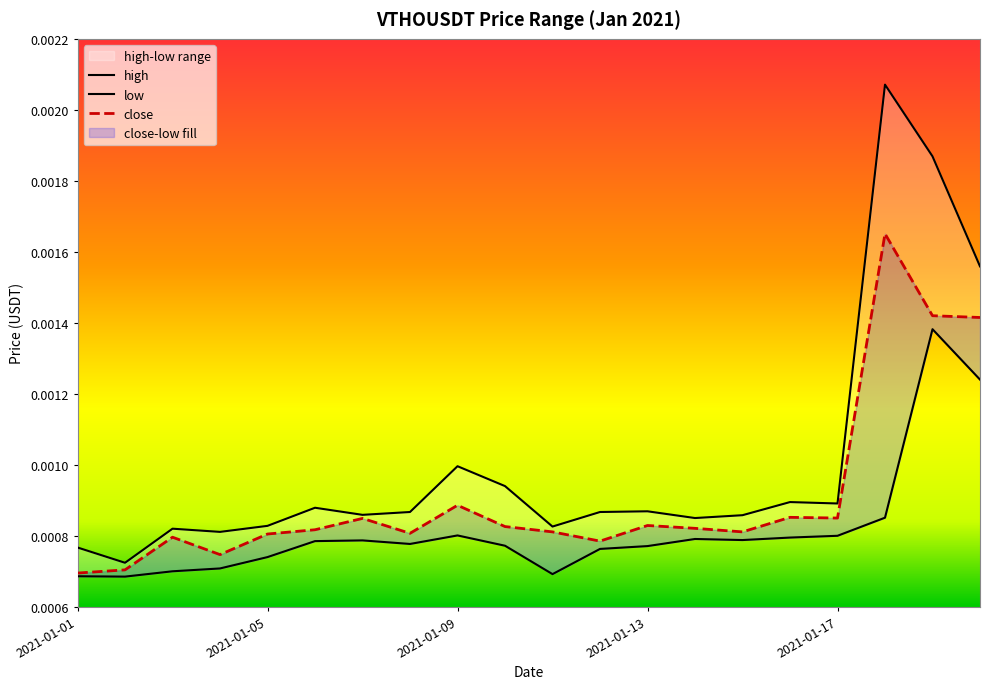

Is it true that low equals 0.0 at 2021-01-13?

False